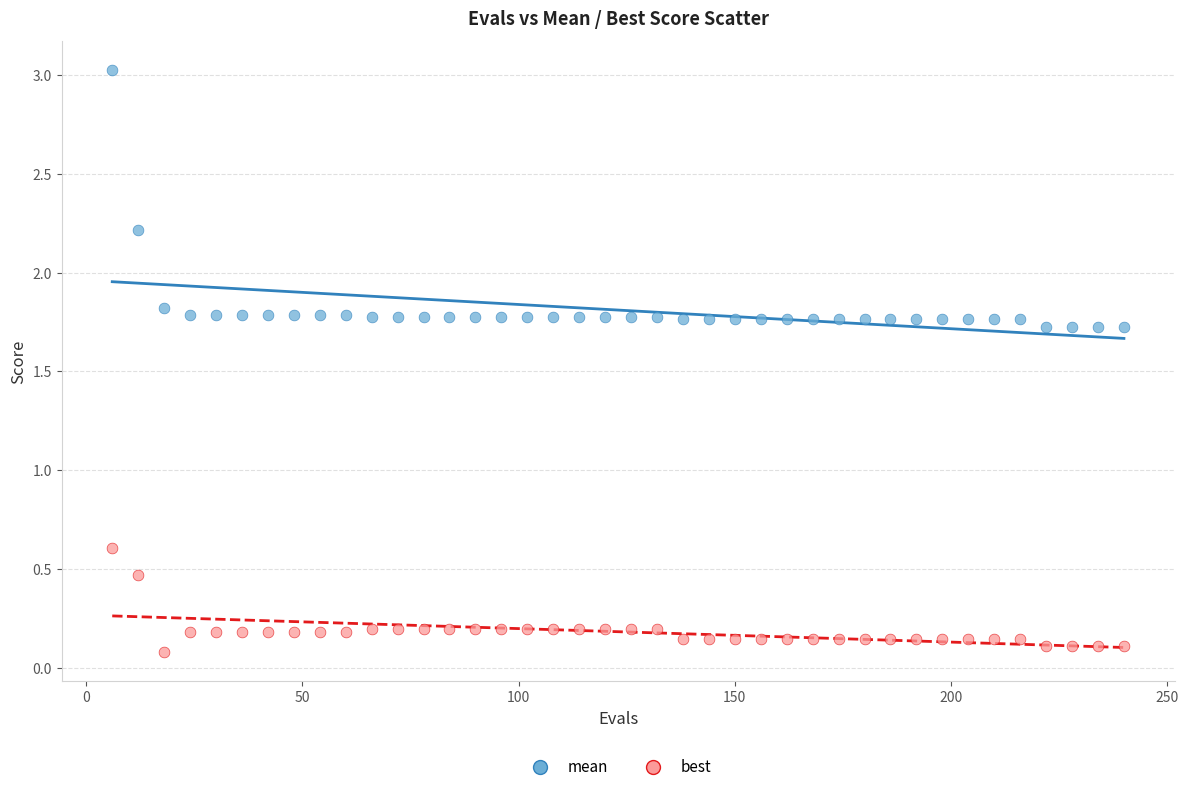

Across all data points, what is the range of X values (max minus min)?

234.0